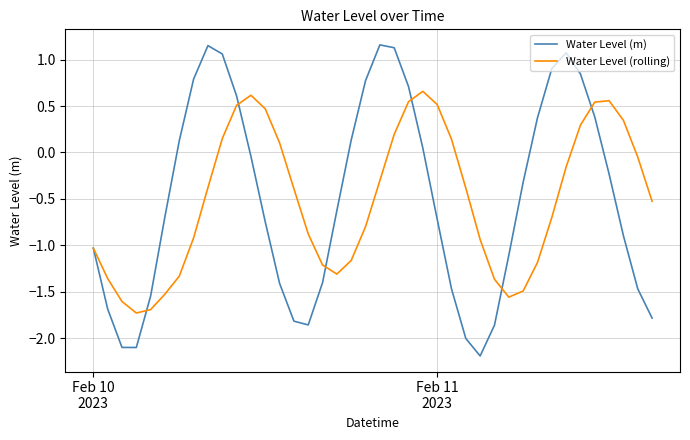

Which series has the largest range (max minus min)?

Water Level (m)